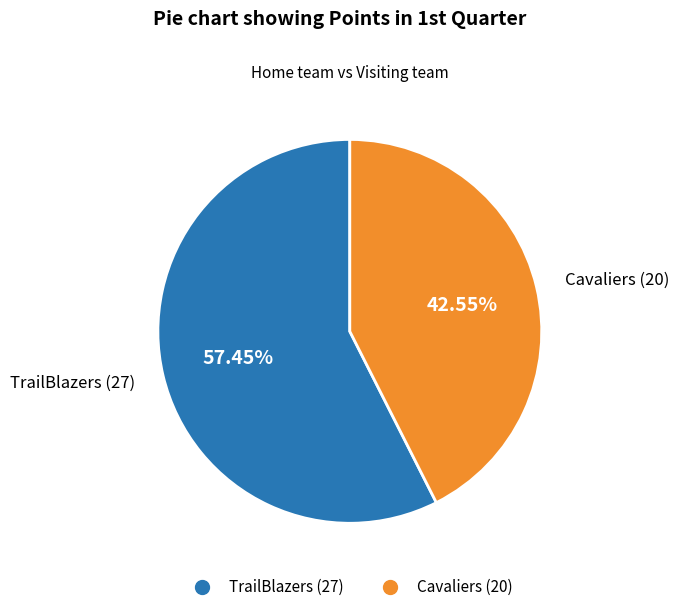

Count the number of slices in the pie.

2